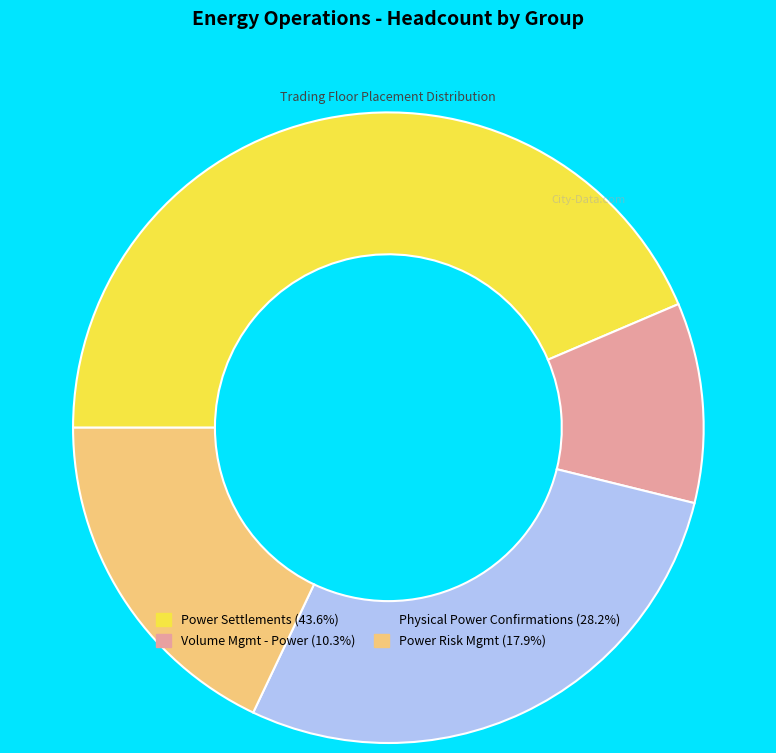

Which category has the biggest portion of the pie?

Power Settlements